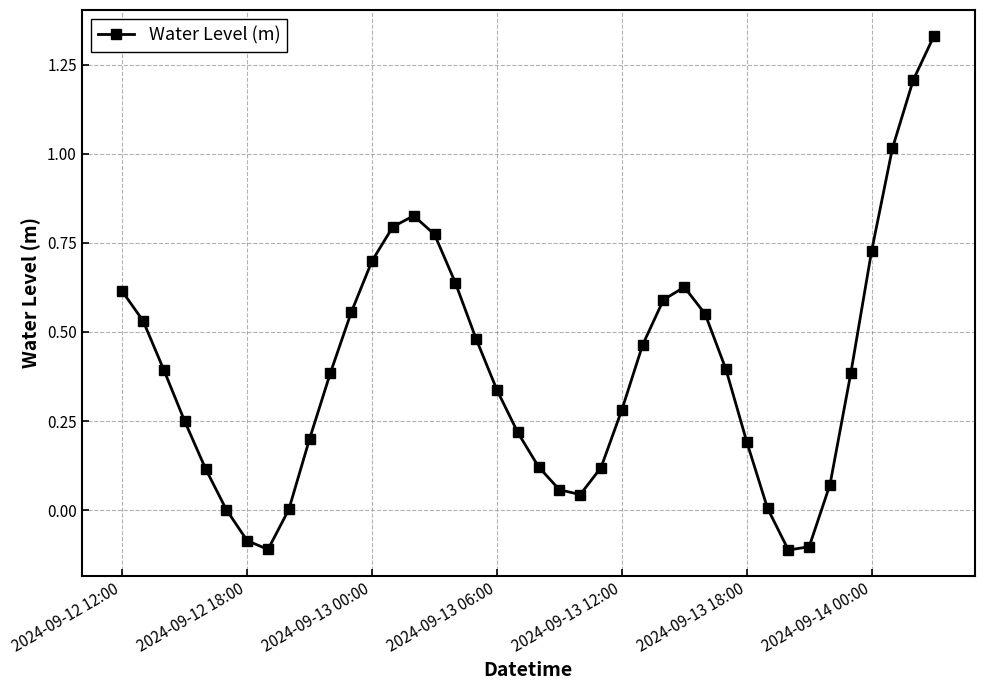

How many interior local valleys (lower than both neighbors) does the data have?

3